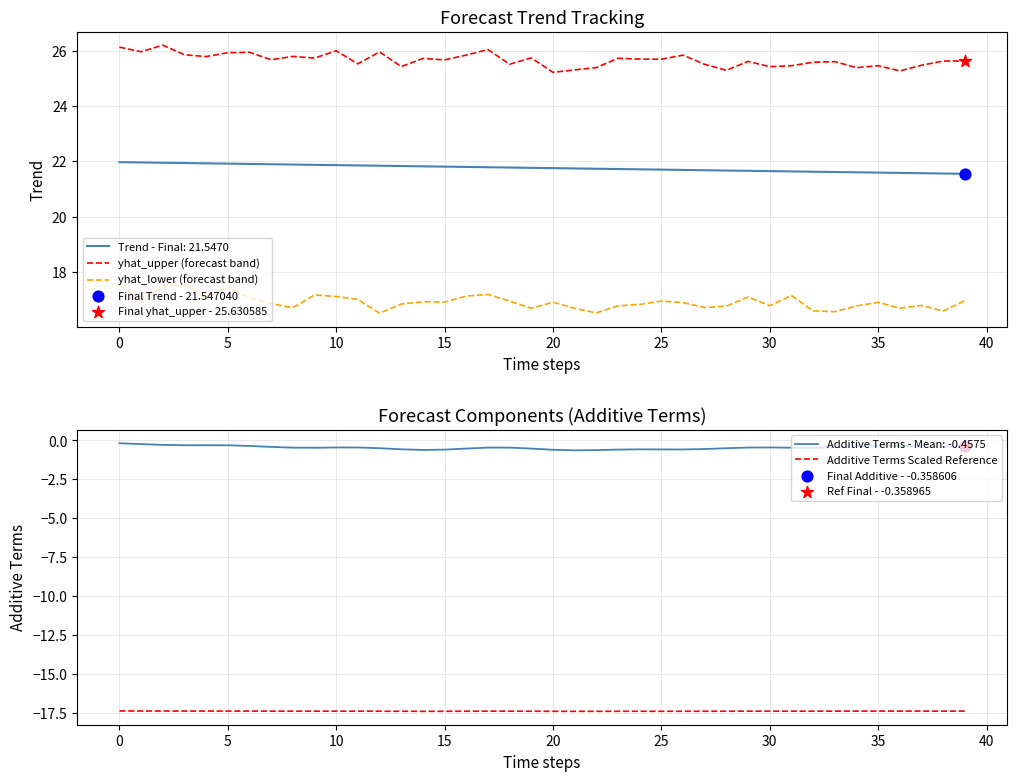

At how many categories does at least one series exceed 2?

40